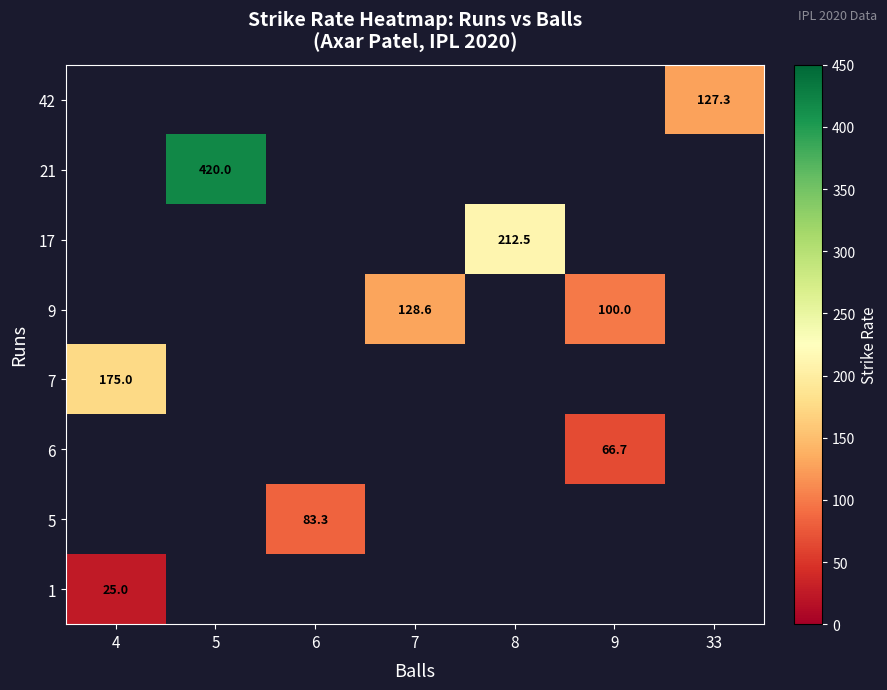

How many categories are shown in the chart?

7